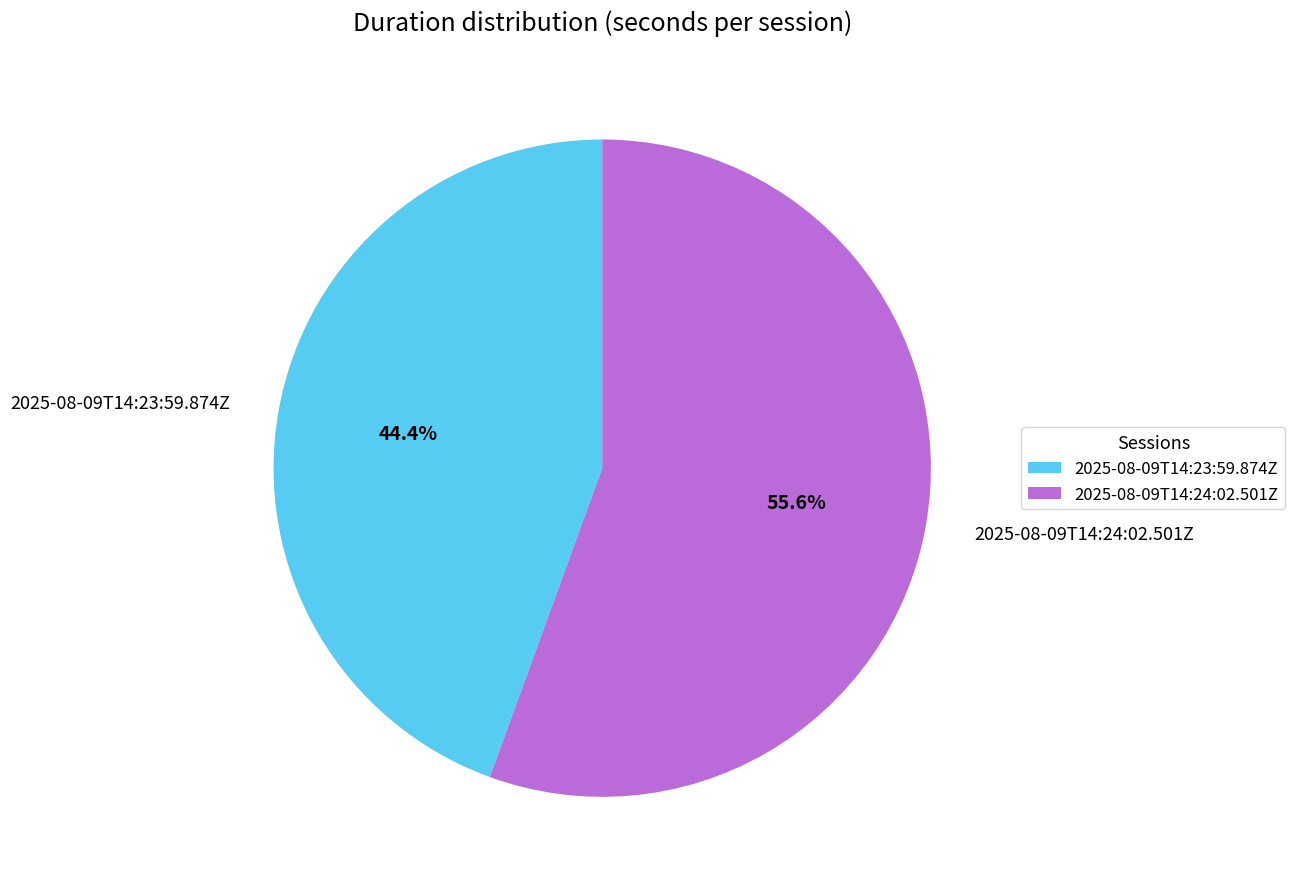

To the nearest percent, what is the combined percentage of 2025-08-09T14:24:02.501Z and 2025-08-09T14:23:59.874Z?

100%